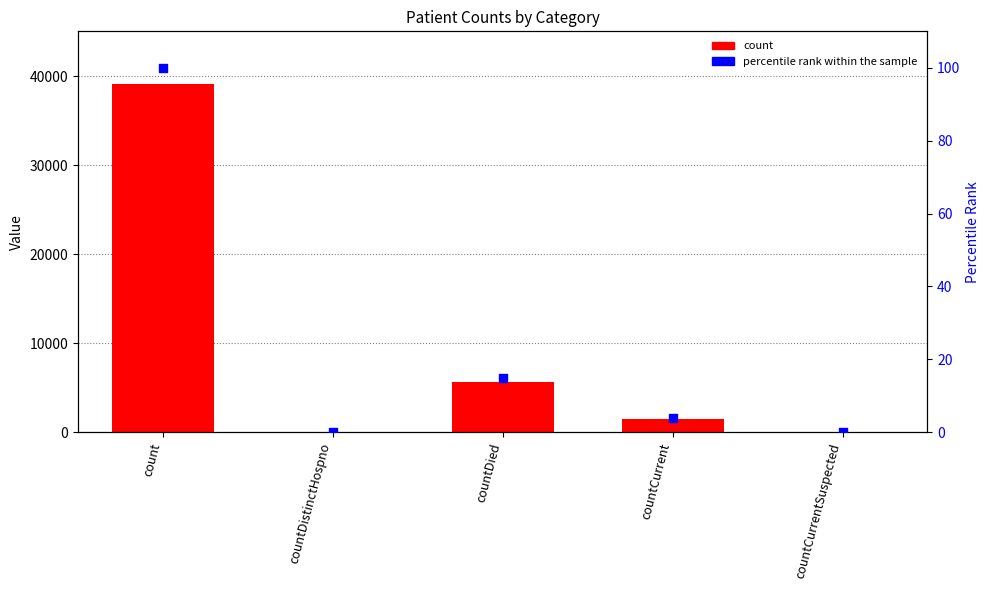

Which series reaches the maximum Y coordinate?

count